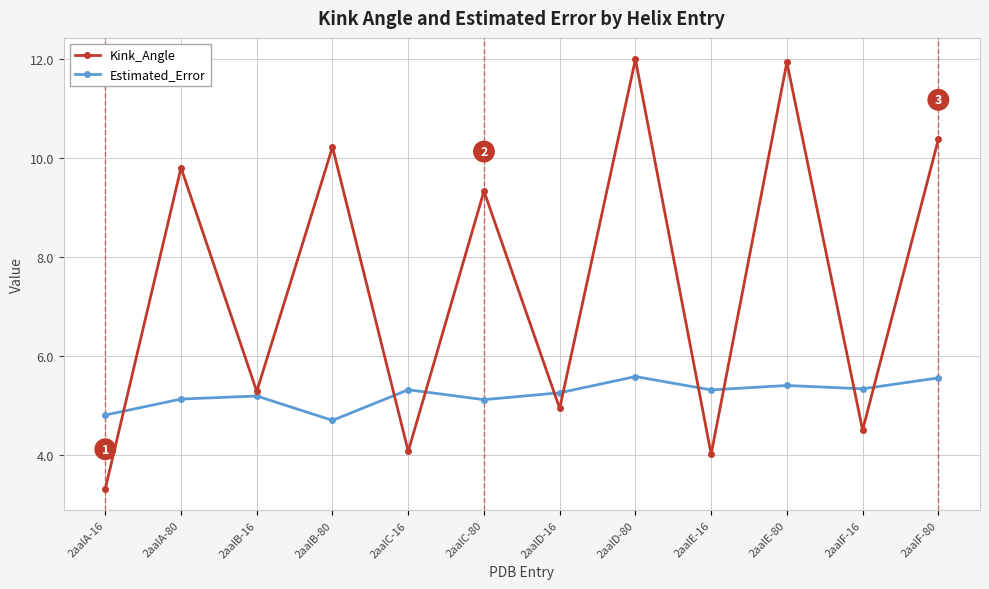

True or false: Kink_Angle and Estimated_Error intersect in this chart.

True